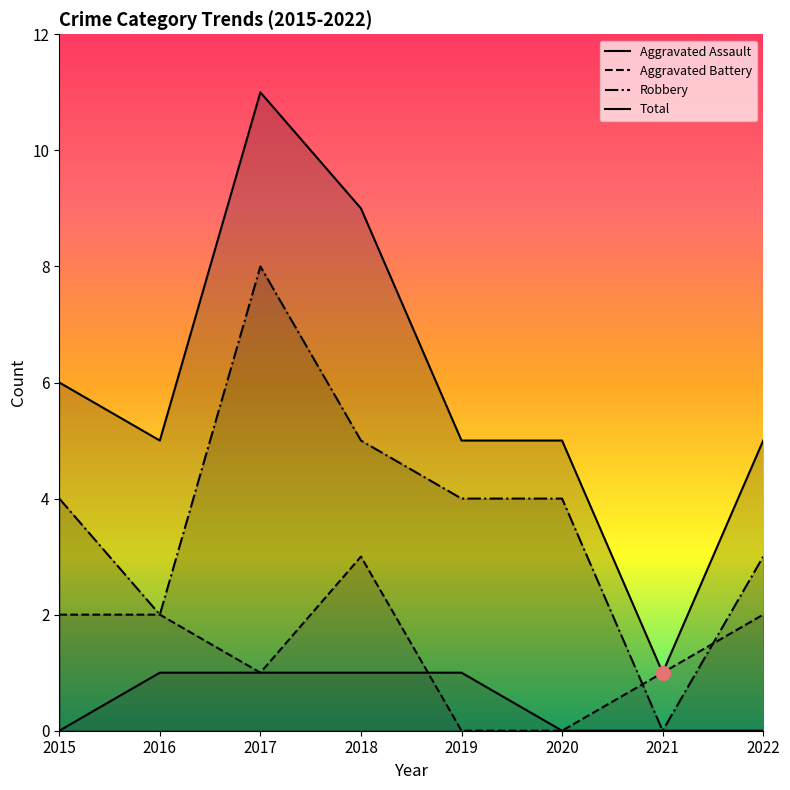

How many lines are shown in the chart?

4